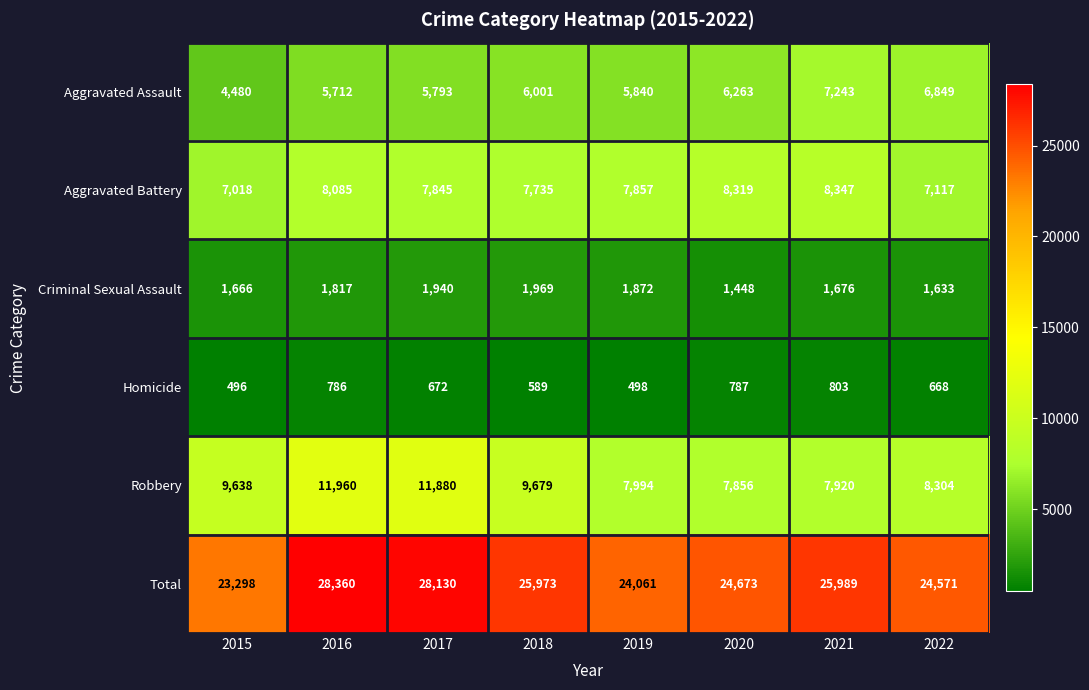

Where does the Aggravated Battery series first go above 7857?

2016